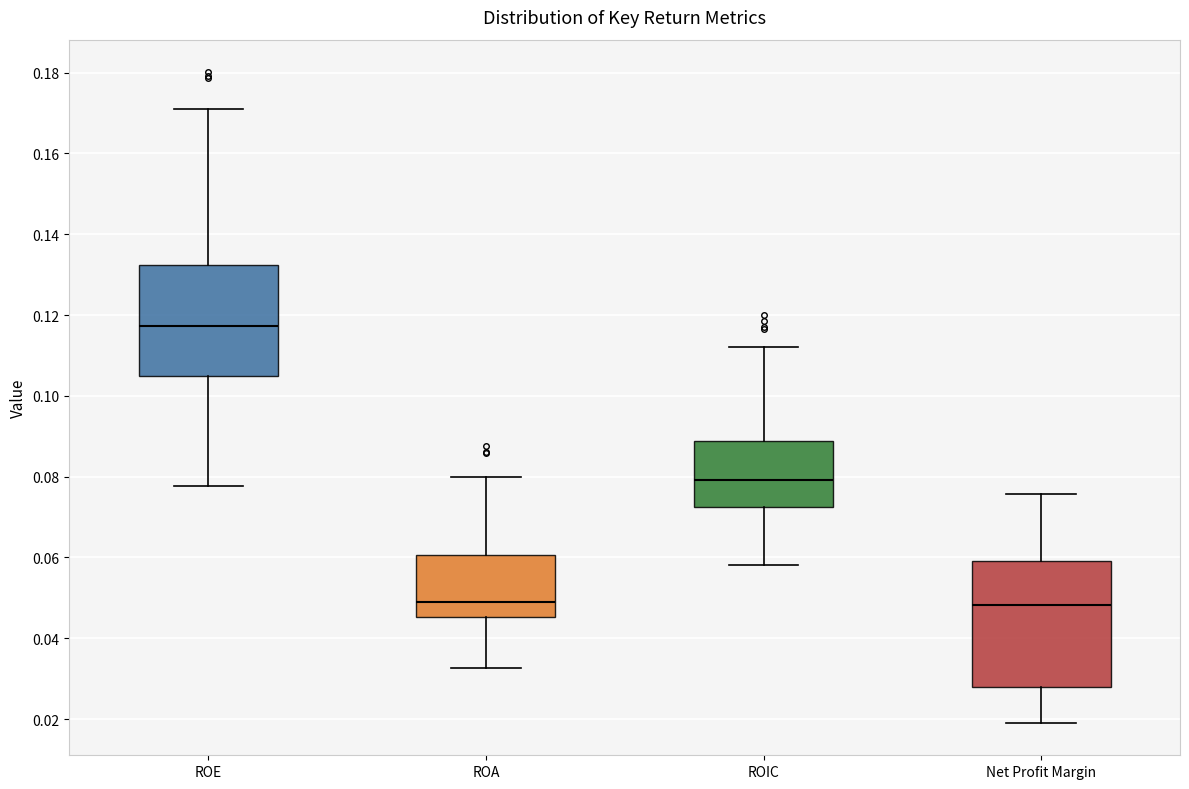

Which box is the tallest, from its lower edge to its upper edge?

Net Profit Margin